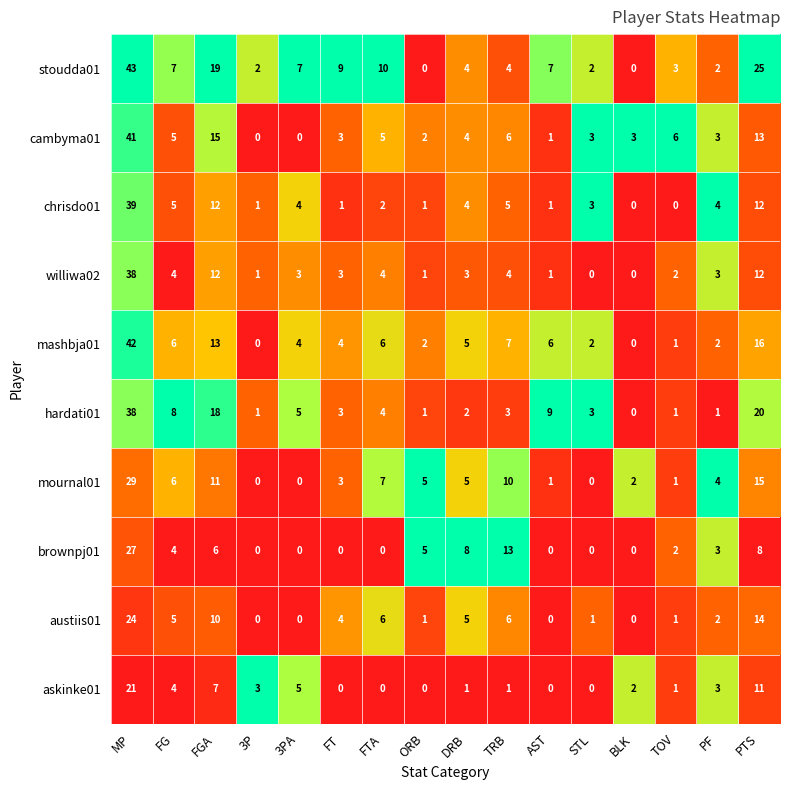

What is the greatest value displayed?

43